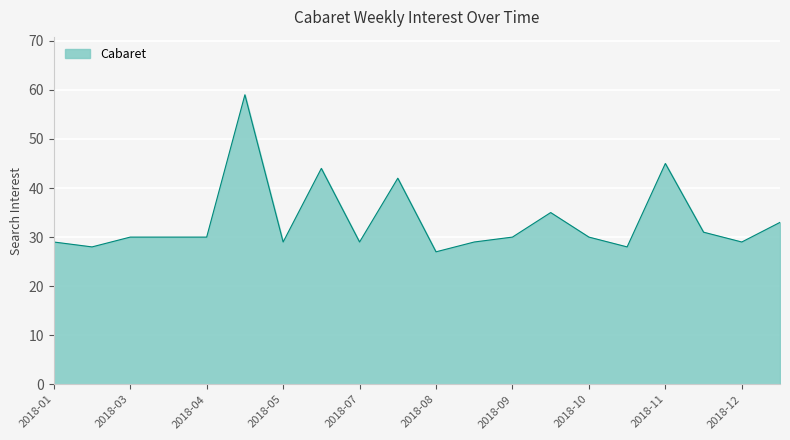

What is the maximum value shown in the chart?

59